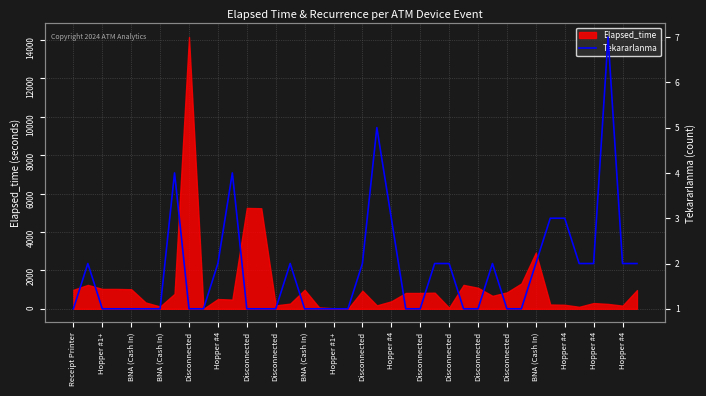

What is the difference between the second highest and minimum values?

4